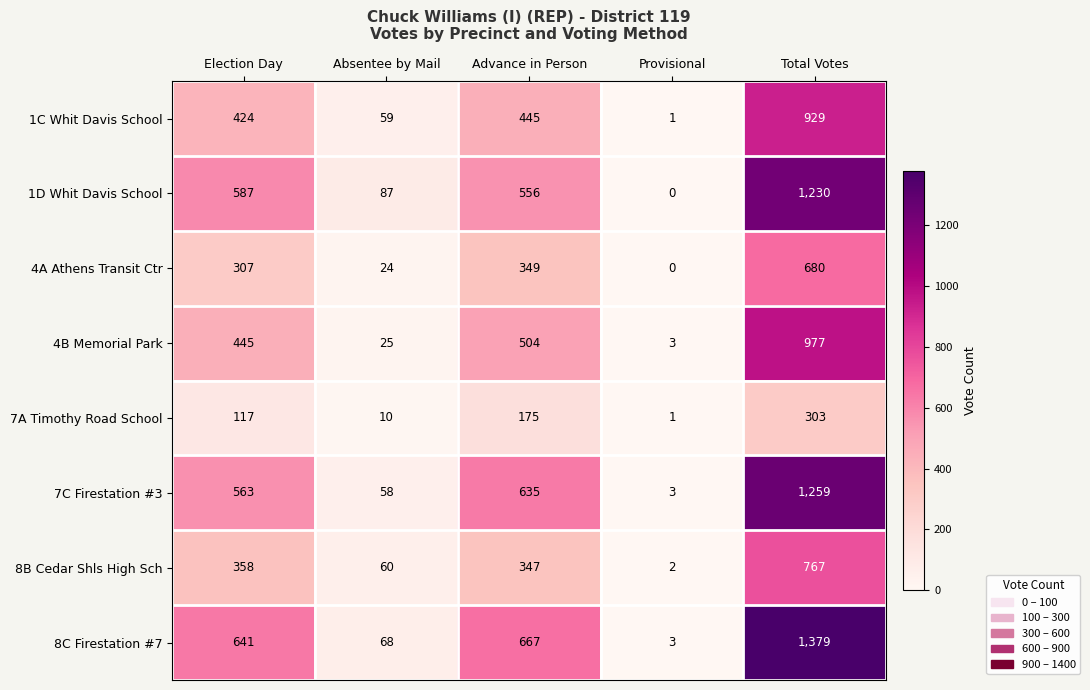

The 8C Firestation #7 series shows 68 at Absentee by Mail. True or false?

True